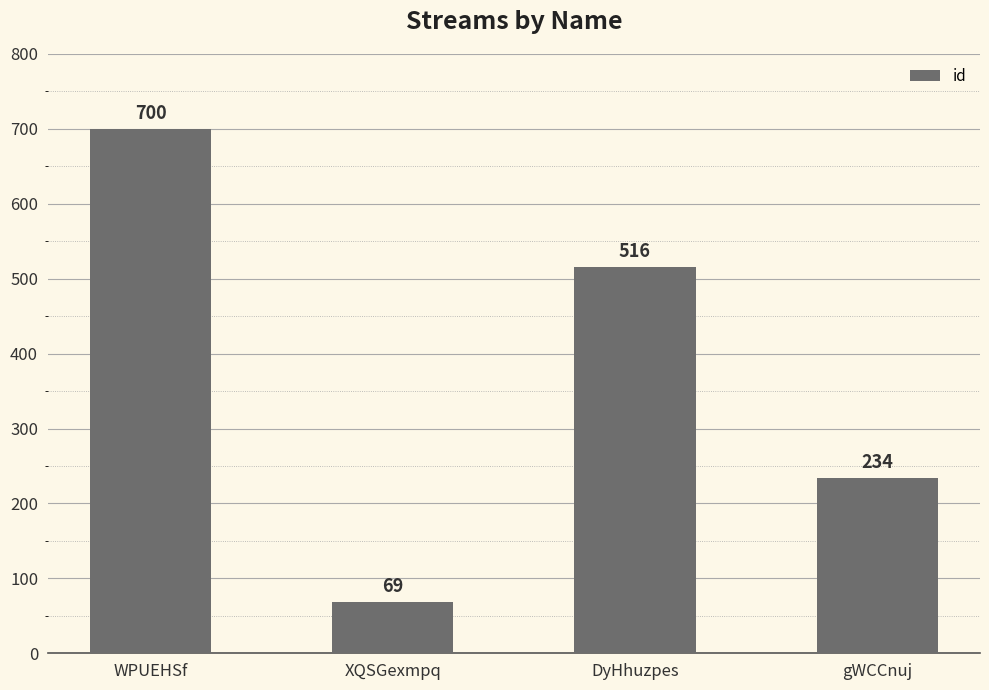

Reading left to right, what are all the values shown in this chart?

700	69	516	234